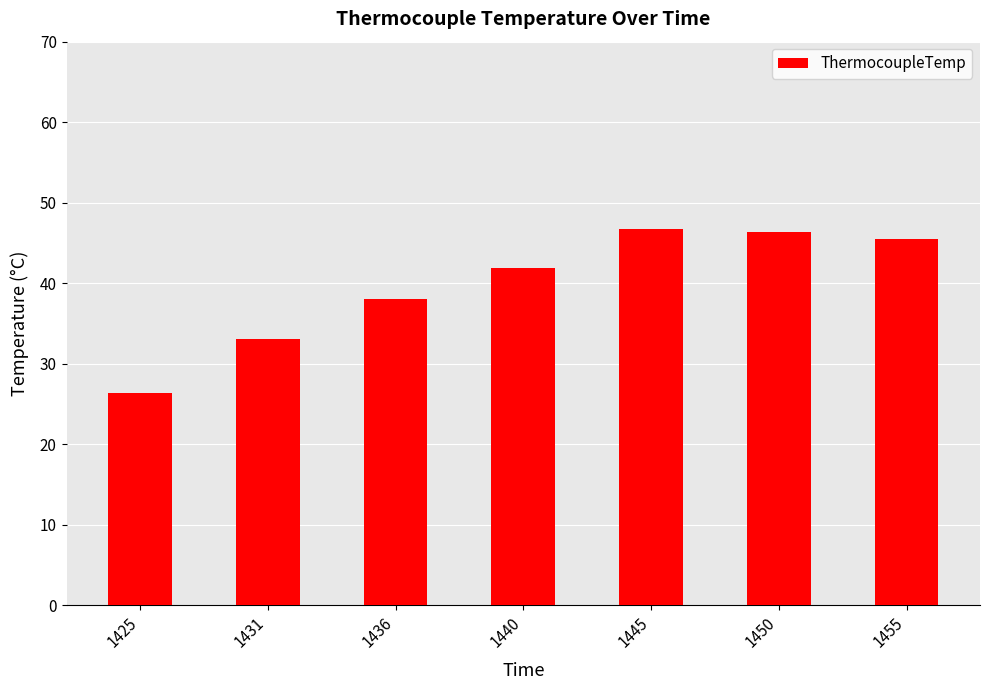

Is it true that the value at 1450 is 46.4?

True